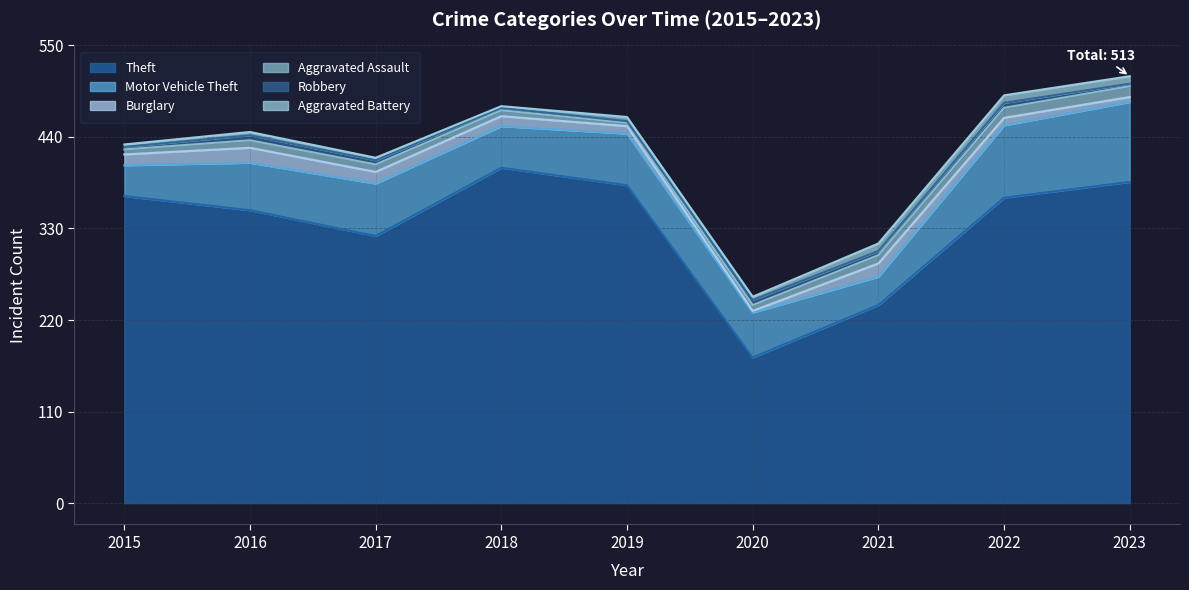

How many Aggravated Battery values are between 3 and 9?

8